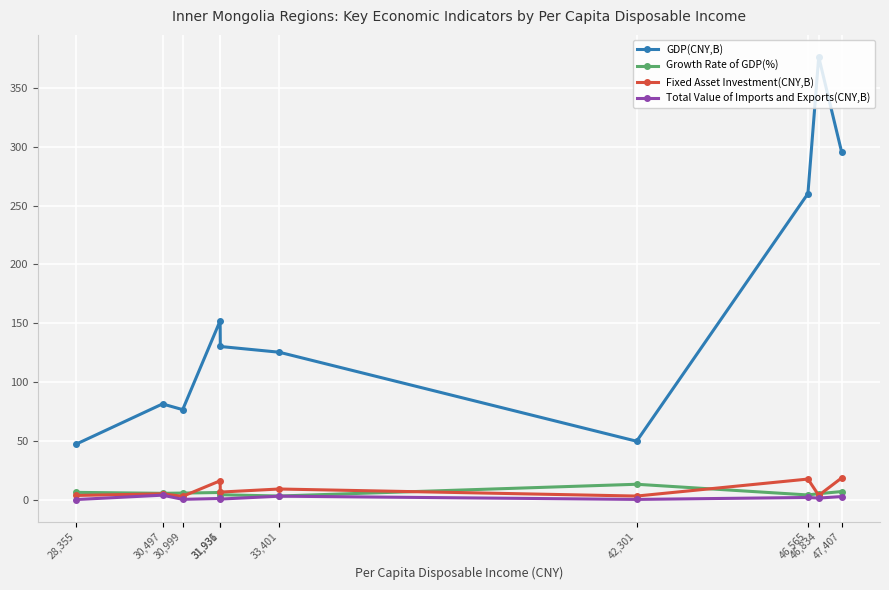

In Growth Rate of GDP(%), how many points are higher than both neighbors (excluding endpoints)?

2